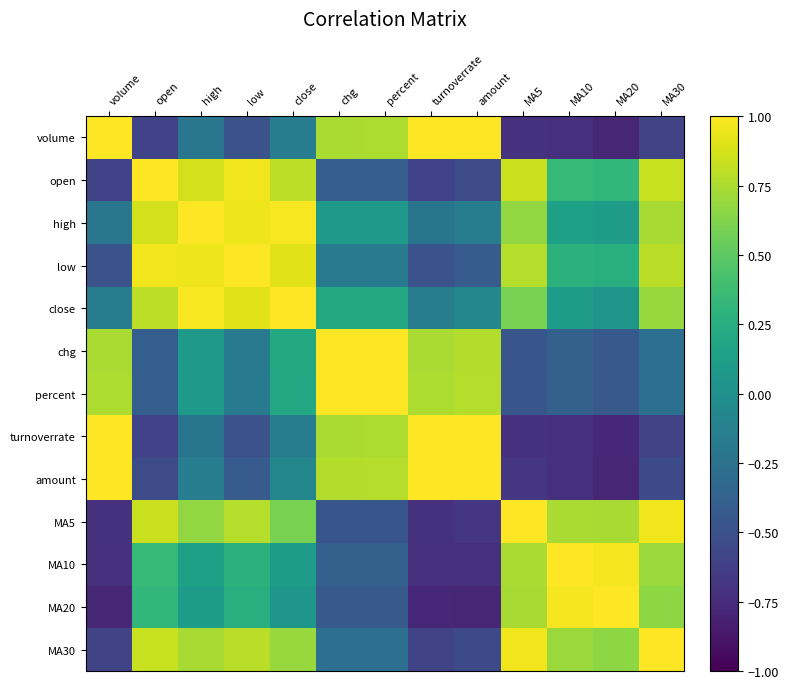

Which series has the widest spread of values?

amount